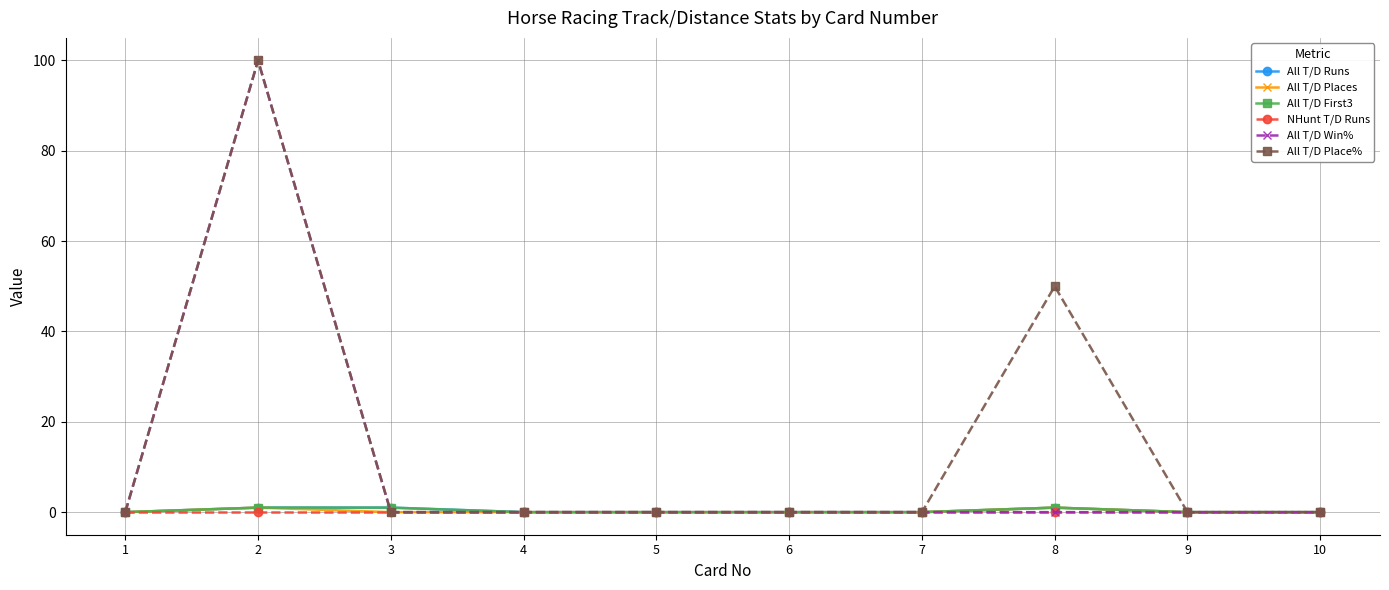

The value of NHunt T/D Runs at 8 is 0. True or false?

True